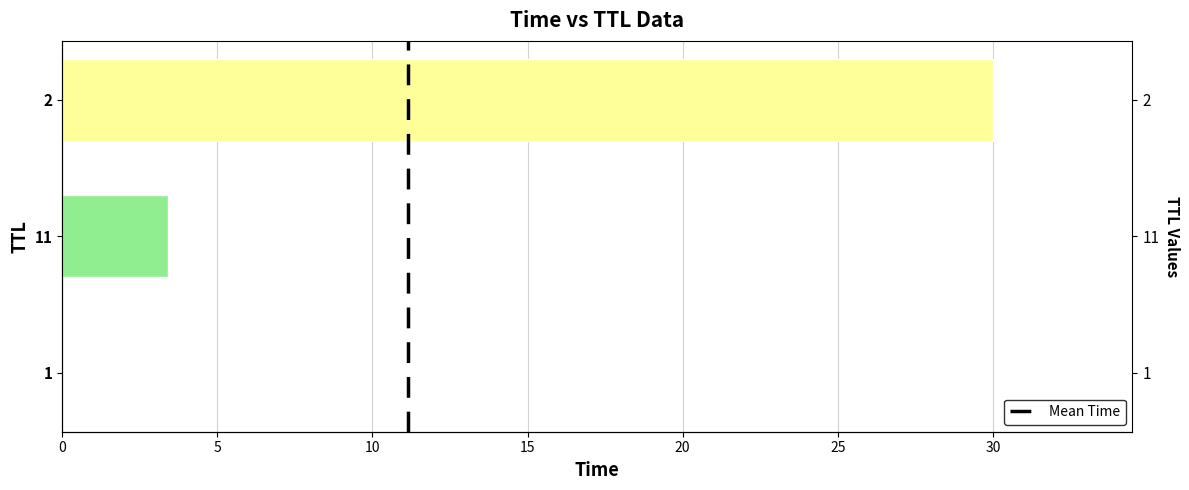

How many data points are above 3?

2